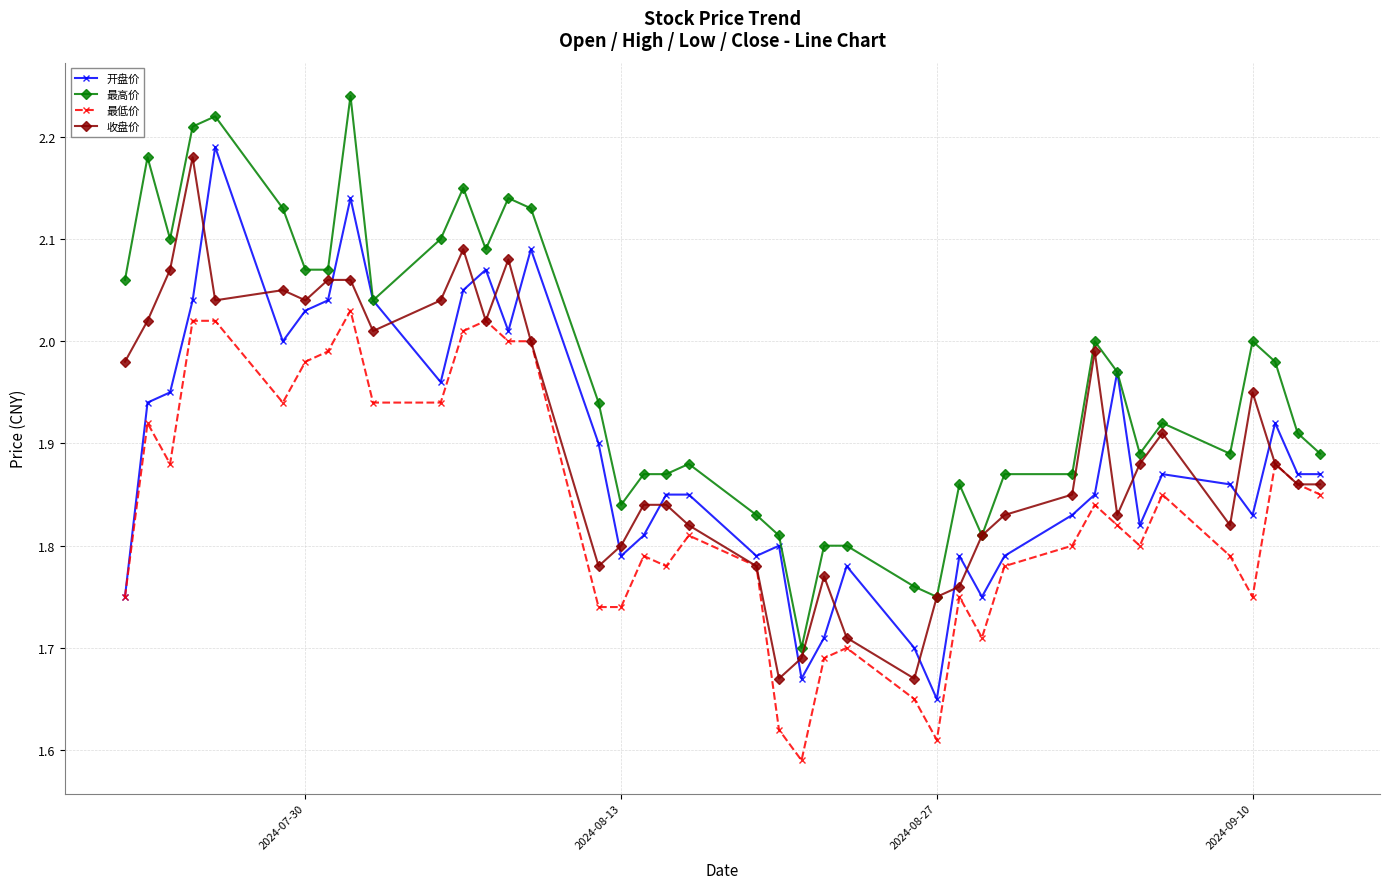

Count the number of data series in this chart.

4